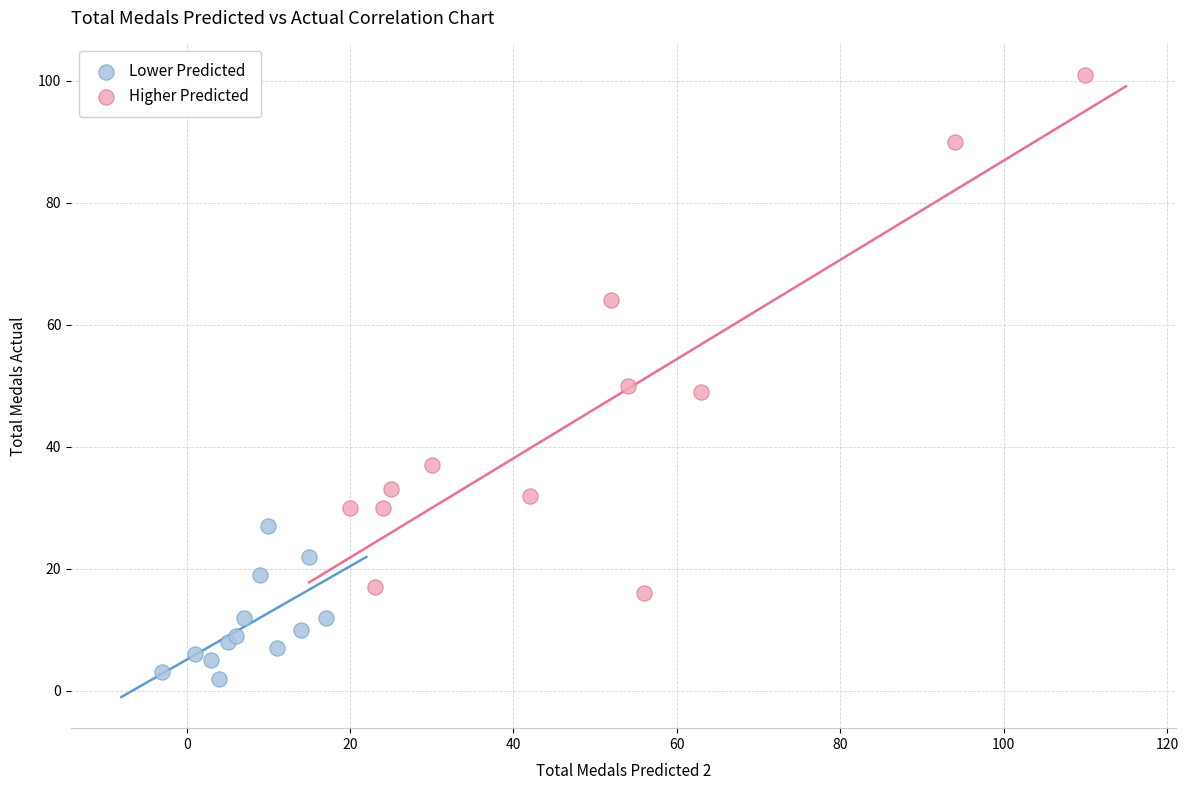

Which series has the largest Y range (max minus min)?

Higher Predicted